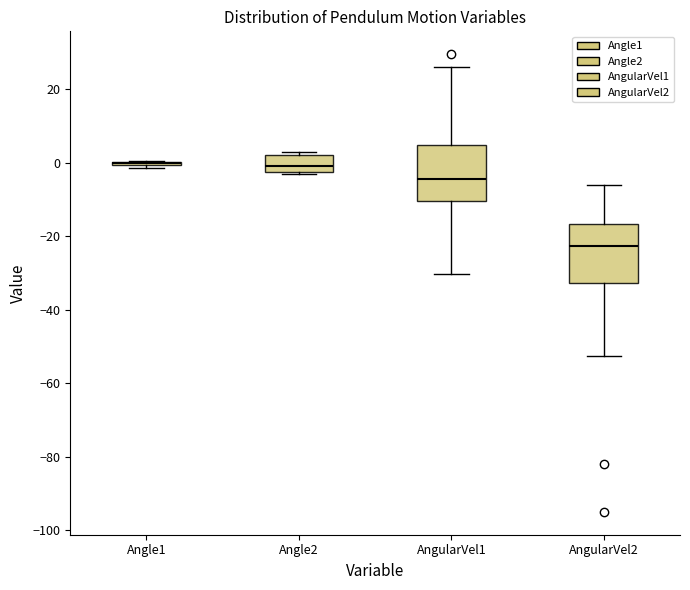

Reading left to right, transcribe this box plot: for each box, give where its median line is, the range the box spans, and where its two whiskers end, as read against the y-axis. The values are not printed on the chart, so give them approximately, as read against the axis.

Angle1: box collapsed to a line at 0, whiskers -2 to 0
Angle2: median 0, box -2 to 2, whiskers -4 to 4
AngularVel1: median -4, box -10 to 4, whiskers -30 to 26
AngularVel2: median -22, box -32 to -16, whiskers -52 to -6